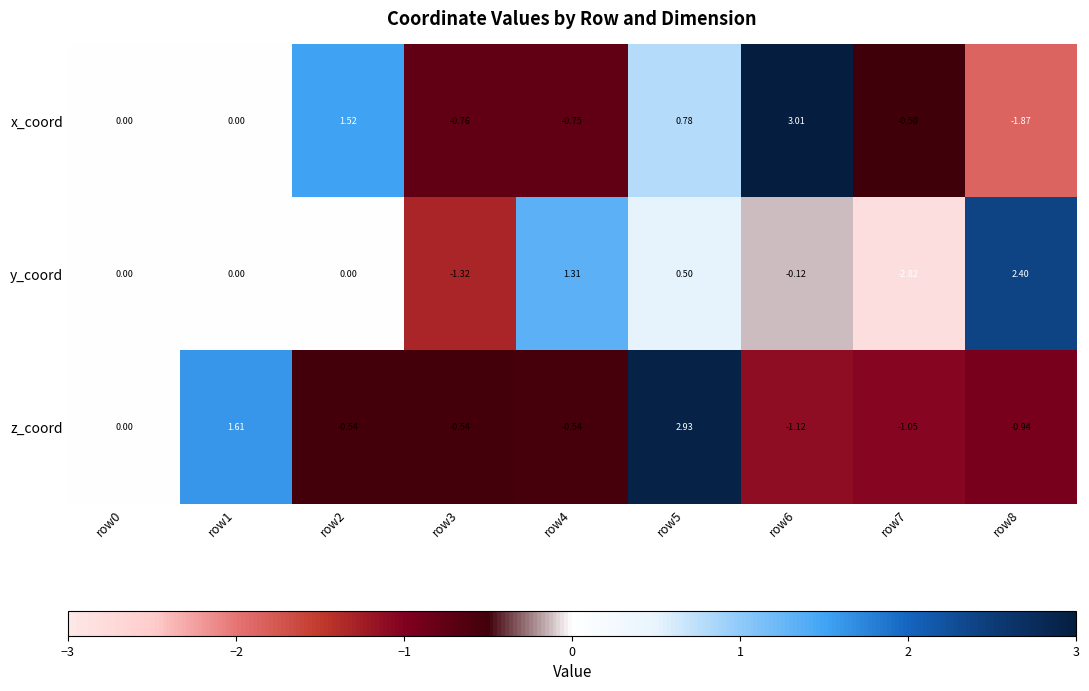

Is the value of y_coord at row7 greater than the value of z_coord at row6?

No